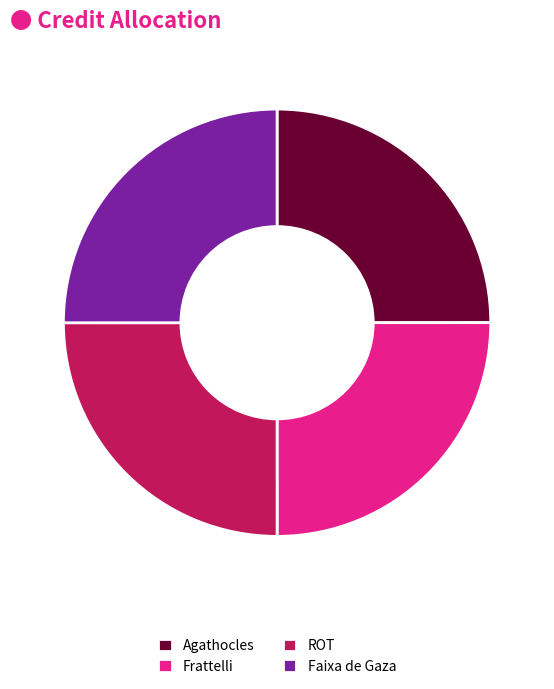

Is Faixa de Gaza the majority of the pie?

No